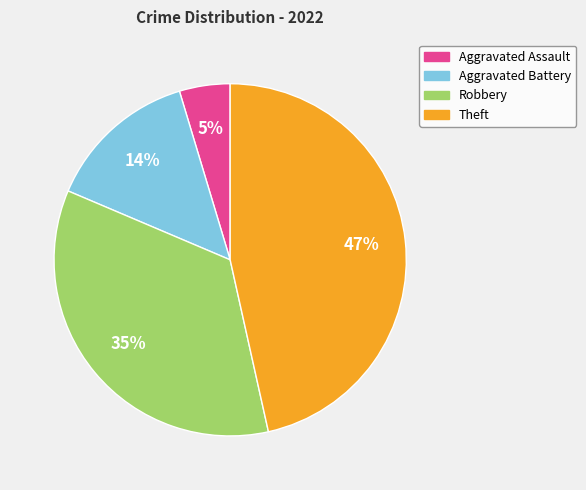

Between Aggravated Assault and Robbery, which is larger?

Robbery